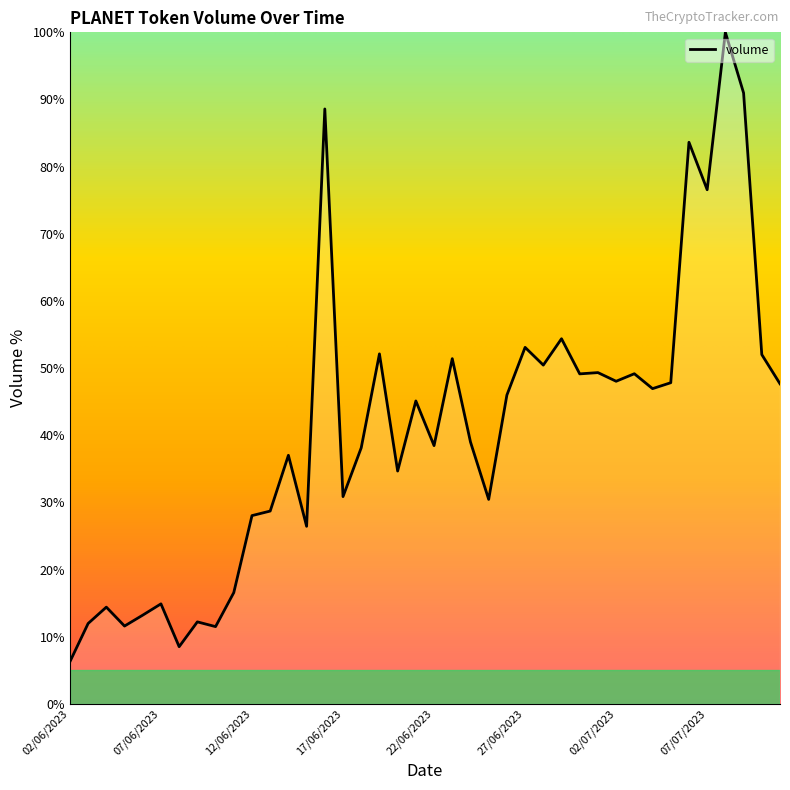

What is the sum of all values?

1635.3